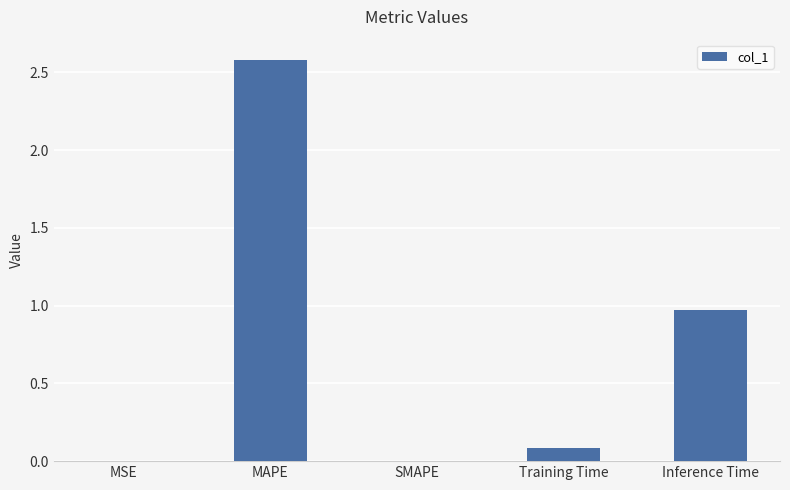

What is the approximate value at MAPE?

2.6